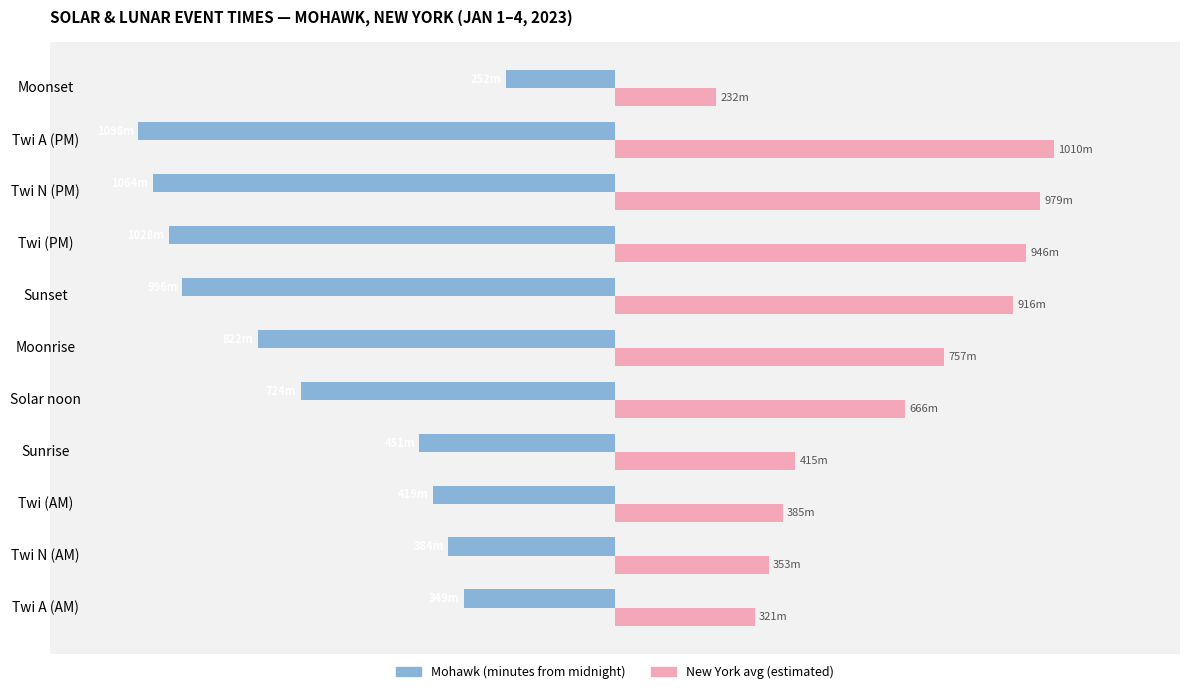

List the series in order of their overall mean, lowest first.

Mohawk (minutes from midnight), New York avg (estimated)